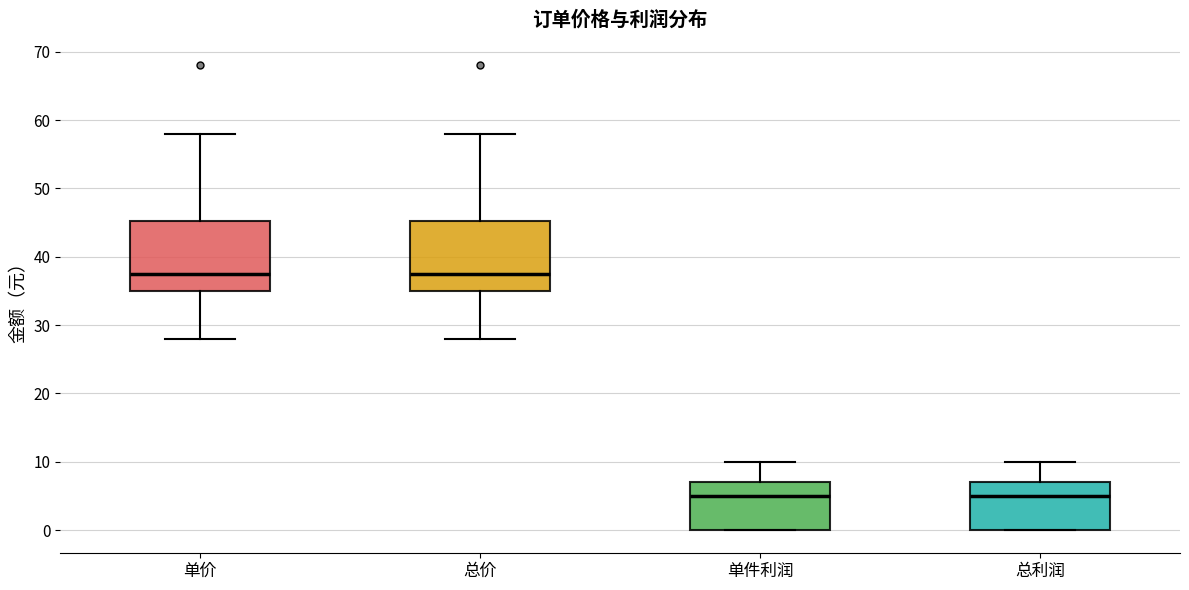

Reading left to right, transcribe this box plot: for each box, give where its median line is, the range the box spans, and where its two whiskers end, as read against the y-axis. The values are not printed on the chart, so give them approximately, as read against the axis.

单价: median 38, box 35 to 45, whiskers 28 to 58
总价: median 38, box 35 to 45, whiskers 28 to 58
单件利润: median 5, box 0 to 7, whiskers 0 to 10
总利润: median 5, box 0 to 7, whiskers 0 to 10